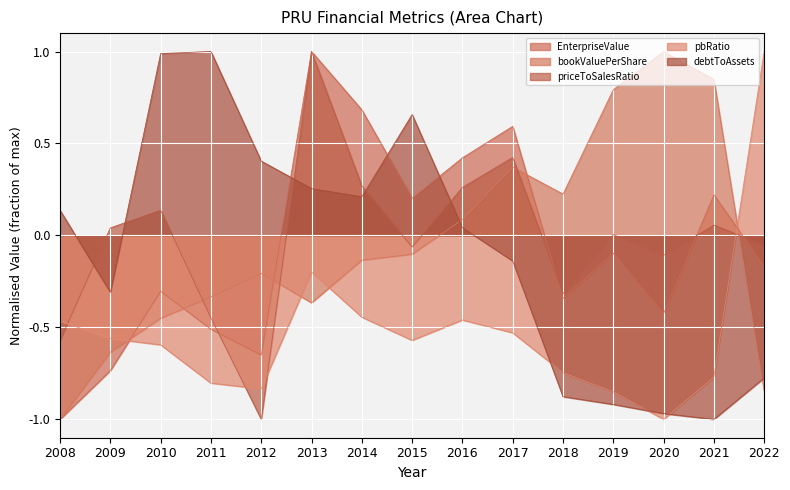

How many intersections are there between EnterpriseValue and bookValuePerShare?

5